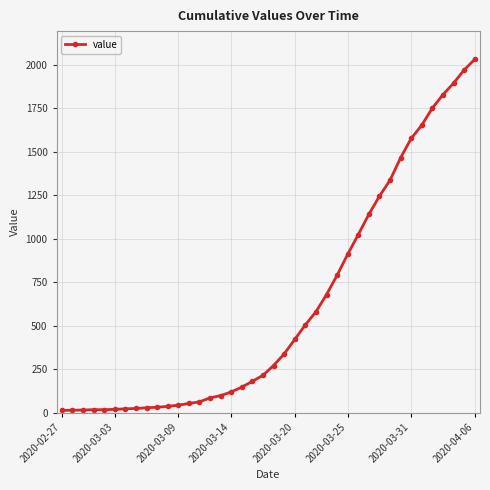

What is the maximum value shown in the chart?

2032